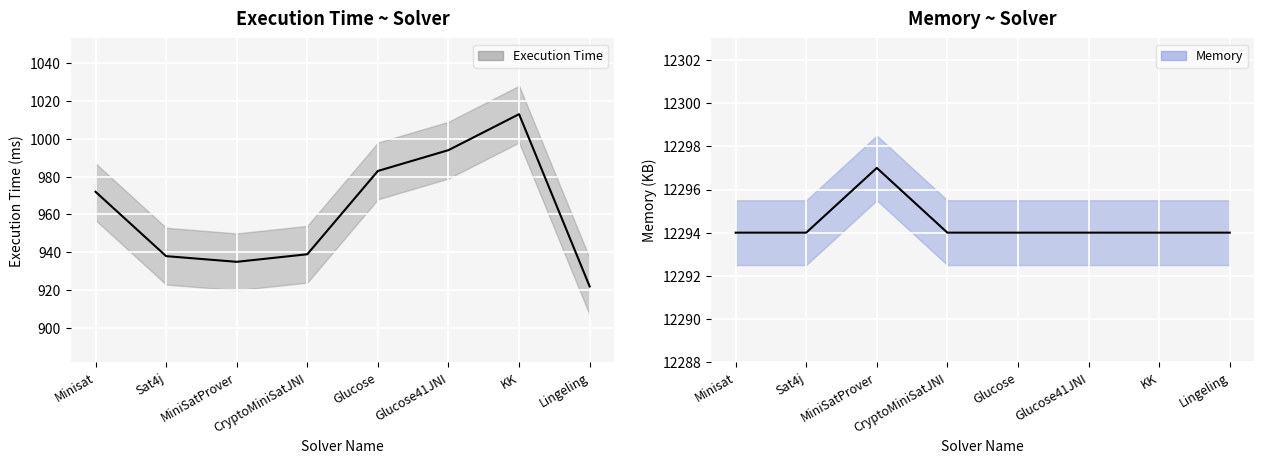

What is the label of the 2nd point from the left?

Sat4j